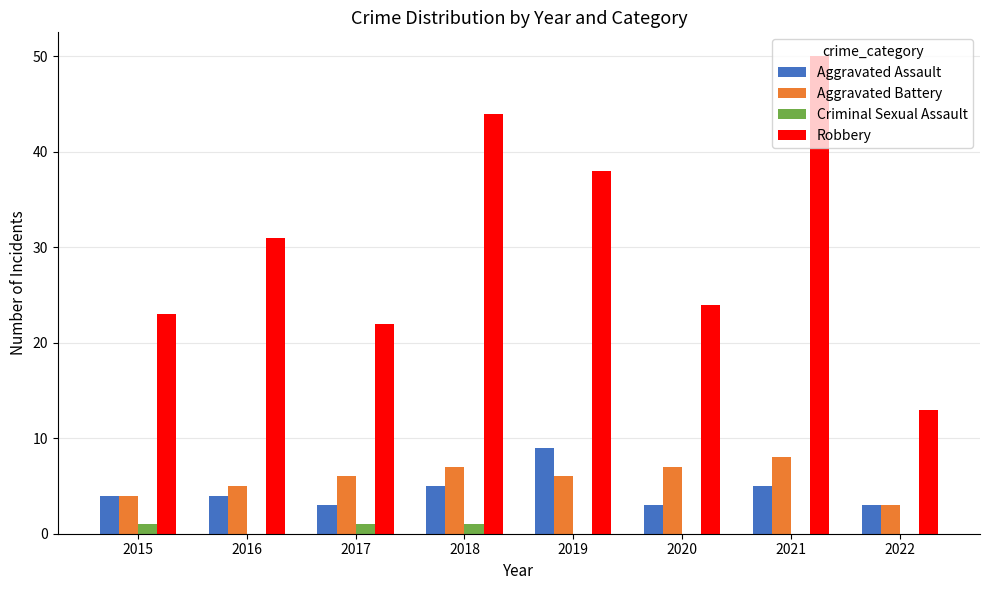

What are all the series names shown in the legend?

Aggravated Assault, Aggravated Battery, Criminal Sexual Assault, Robbery